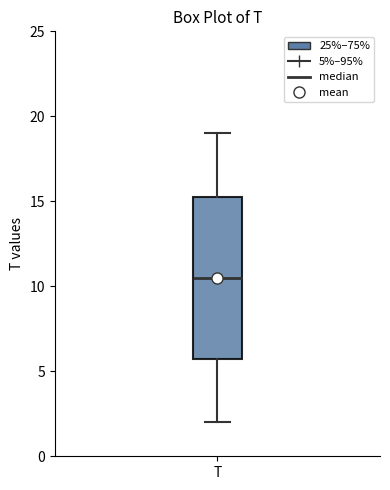

Read this box plot against the y-axis: the position of the median line, the range covered by the box, and the ends of both whiskers. The values are not printed on the chart, so give them approximately, as read against the axis.

median 10.5, box 6.0 to 15.5, whiskers 2.0 to 19.0